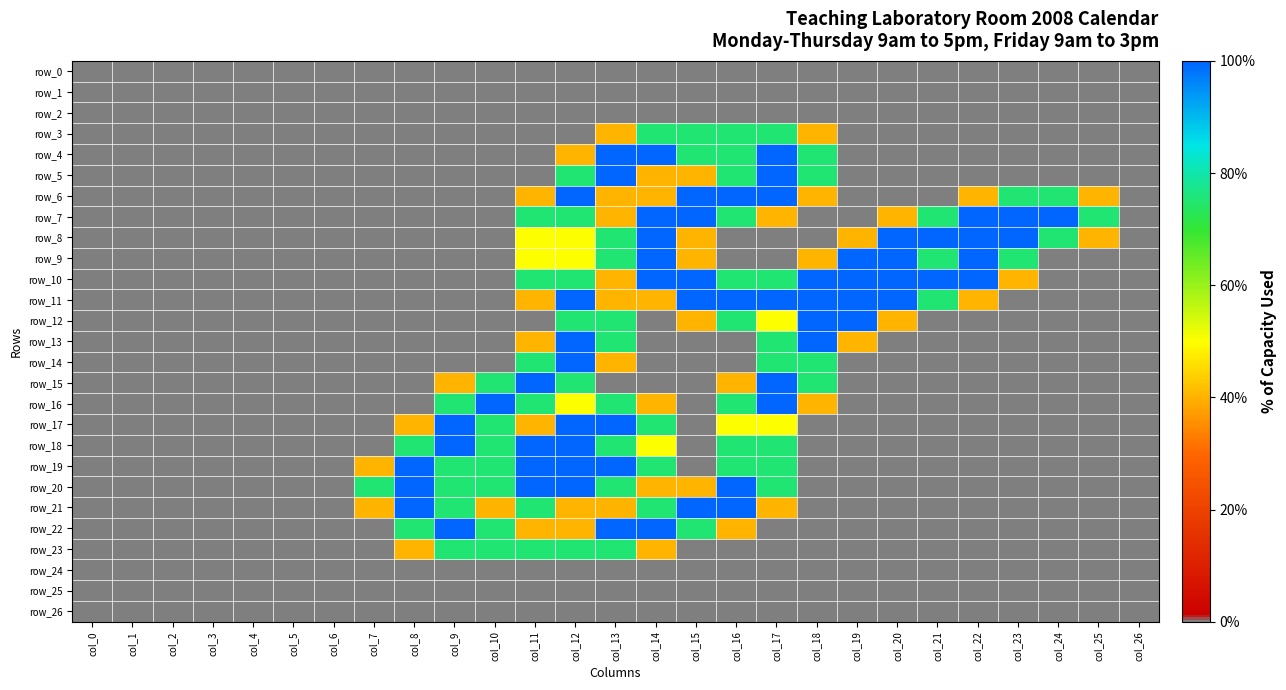

What is the difference between the maximum and minimum values in the row_14 series?

2.0